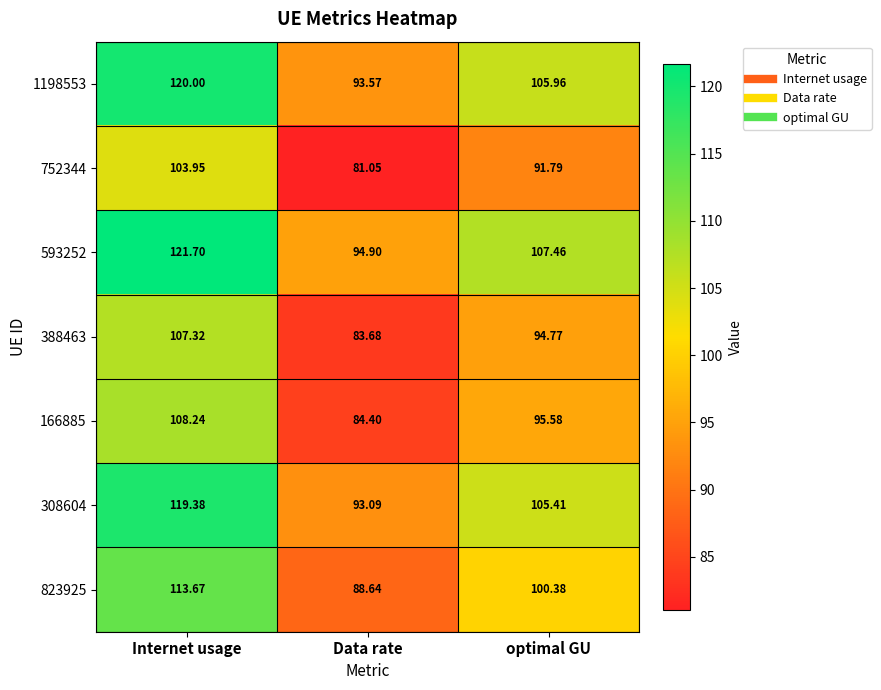

Which category has the highest value in the 1198553 series?

Internet usage